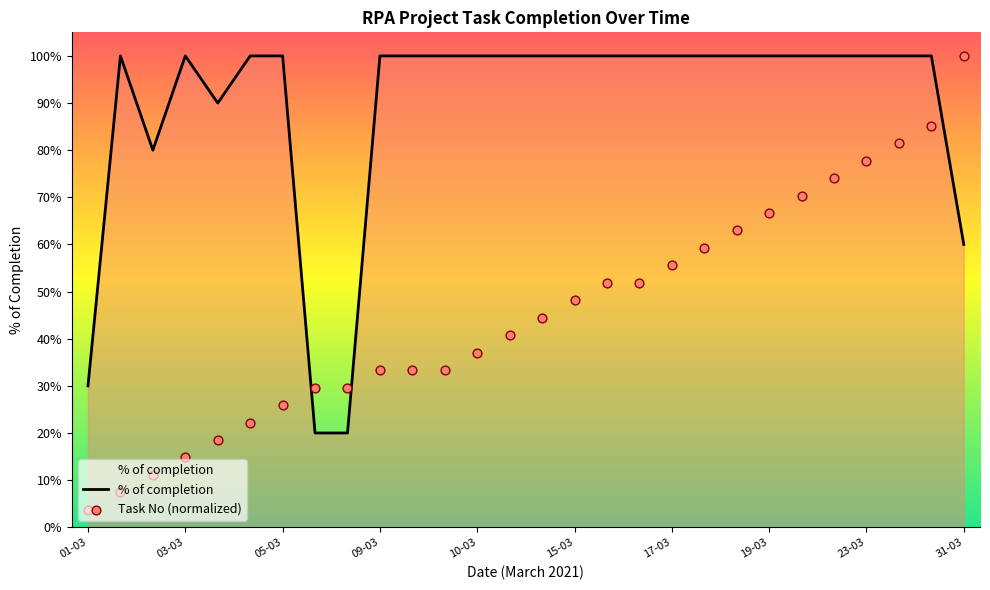

What are all the series names shown in the legend?

% of completion, Task No (normalized)